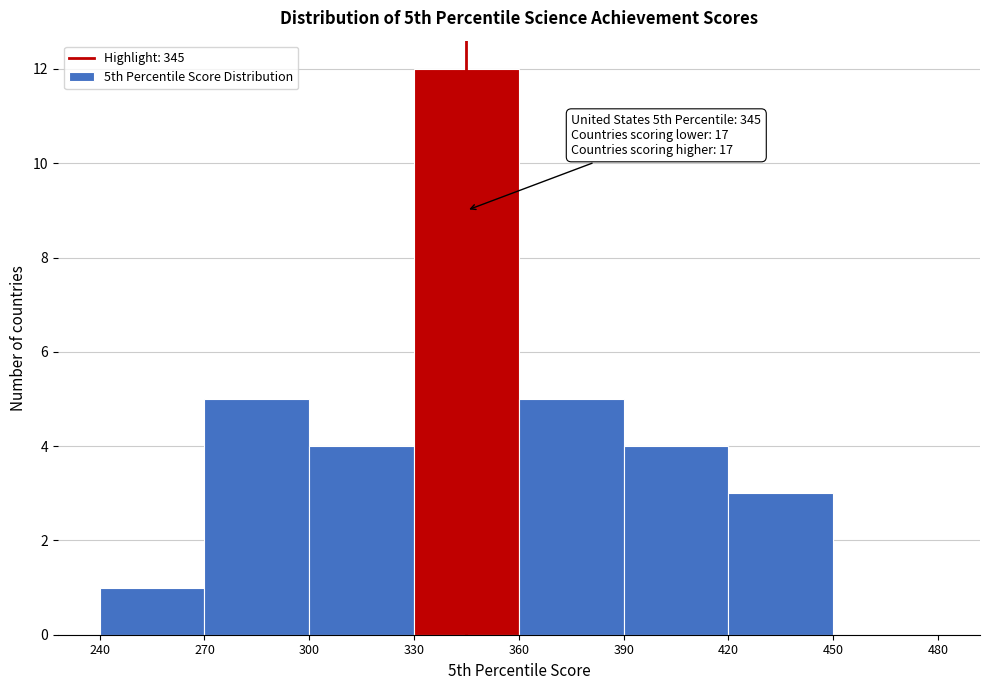

Which range on the x-axis has the tallest bar?

330 to 360